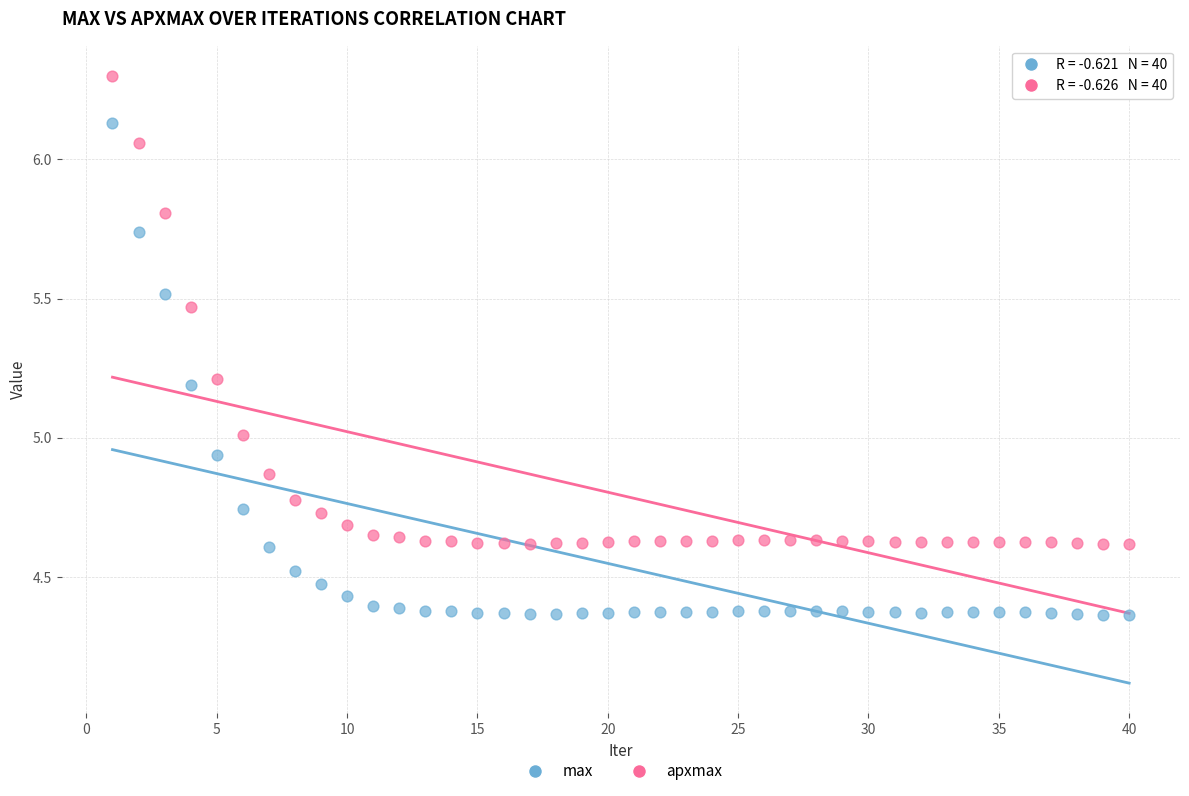

Across all data points, what is the range of X values (max minus min)?

39.0